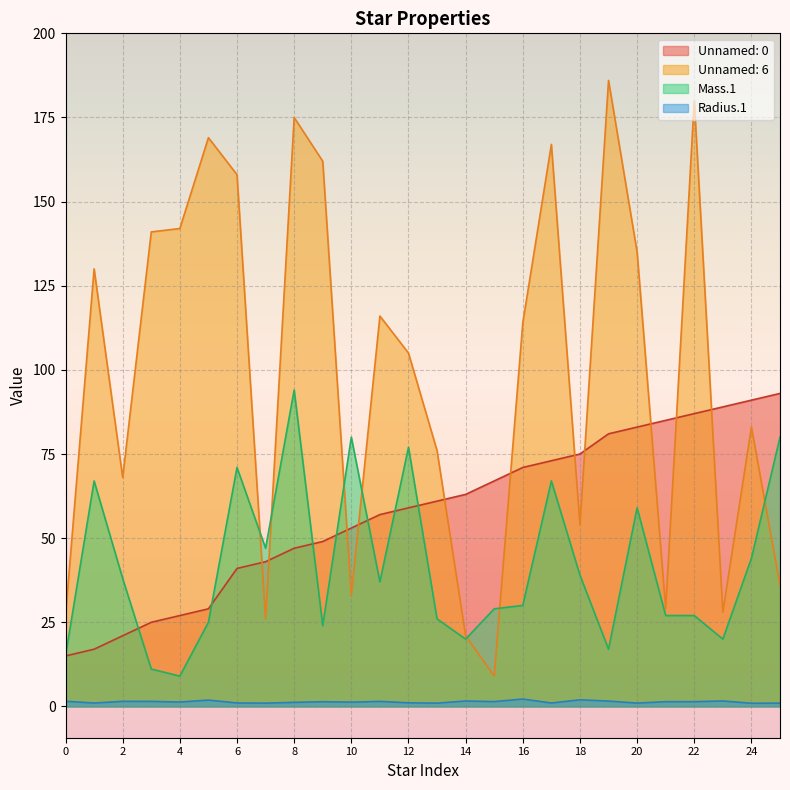

Which category has the highest value across all series?

19